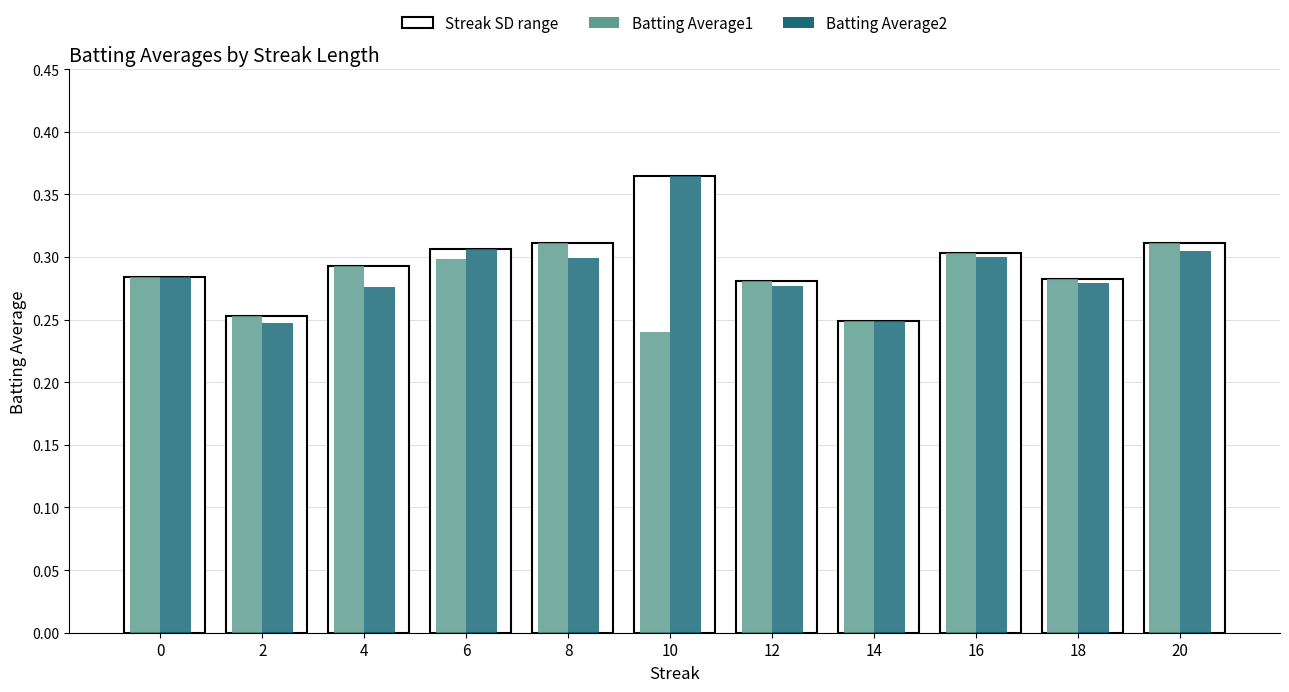

Which series changed the most between 10 and 18?

Batting Average2